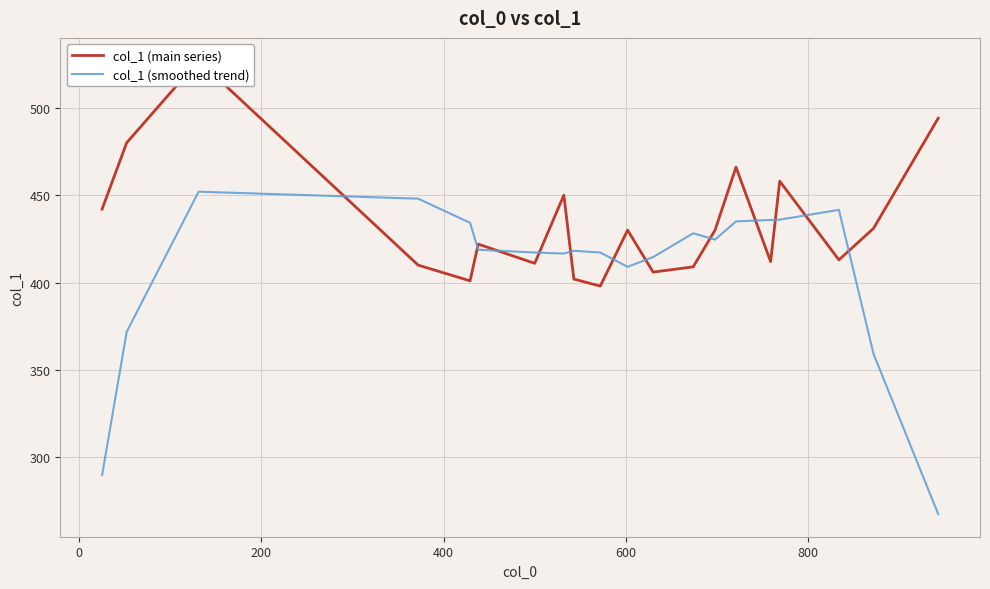

What are all the series names shown in the legend?

col_1 (main series), col_1 (smoothed trend)